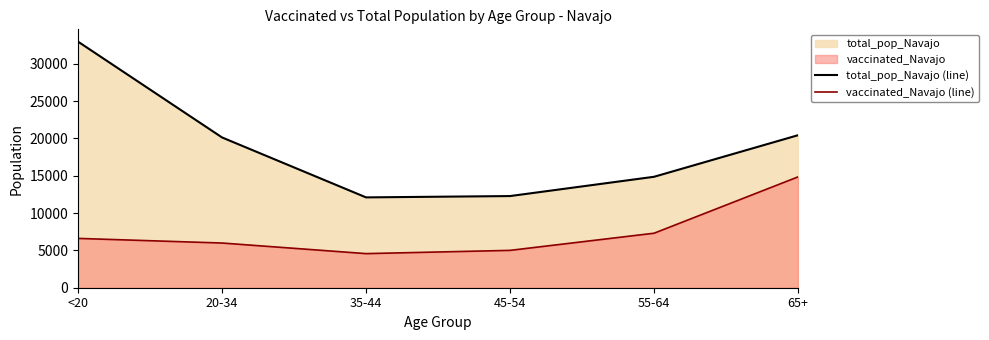

What is the spread (max minus min) of values at 65+?

5583